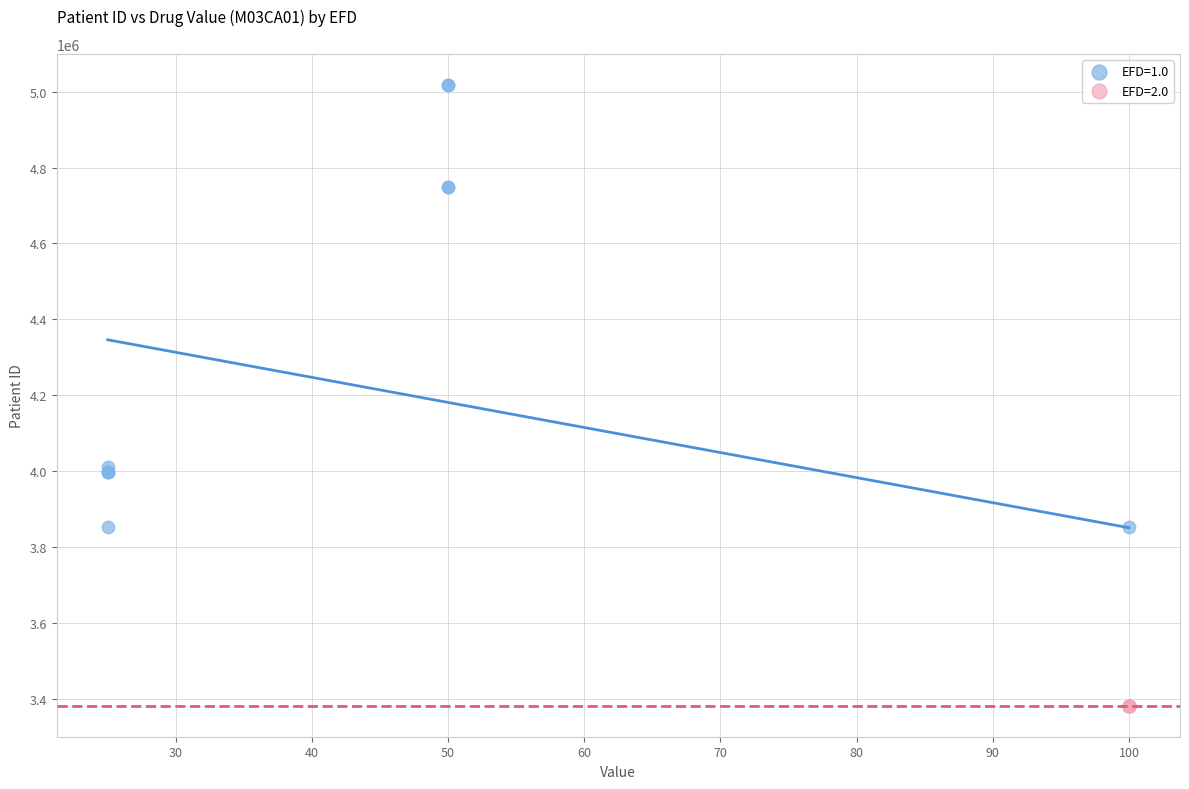

Which series contains the highest Y value?

EFD=1.0